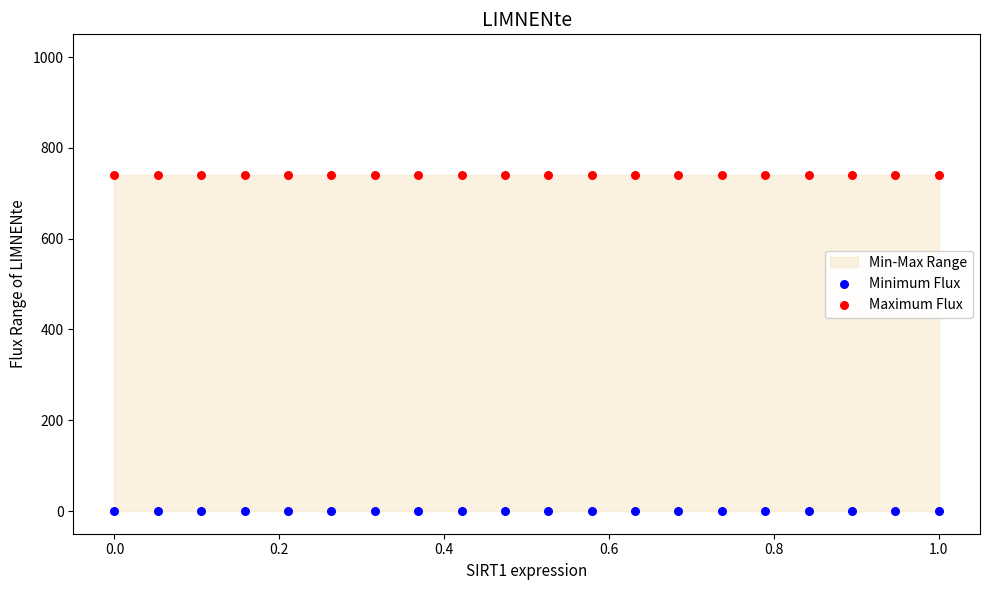

Which series contains the highest Y value?

Maximum Flux